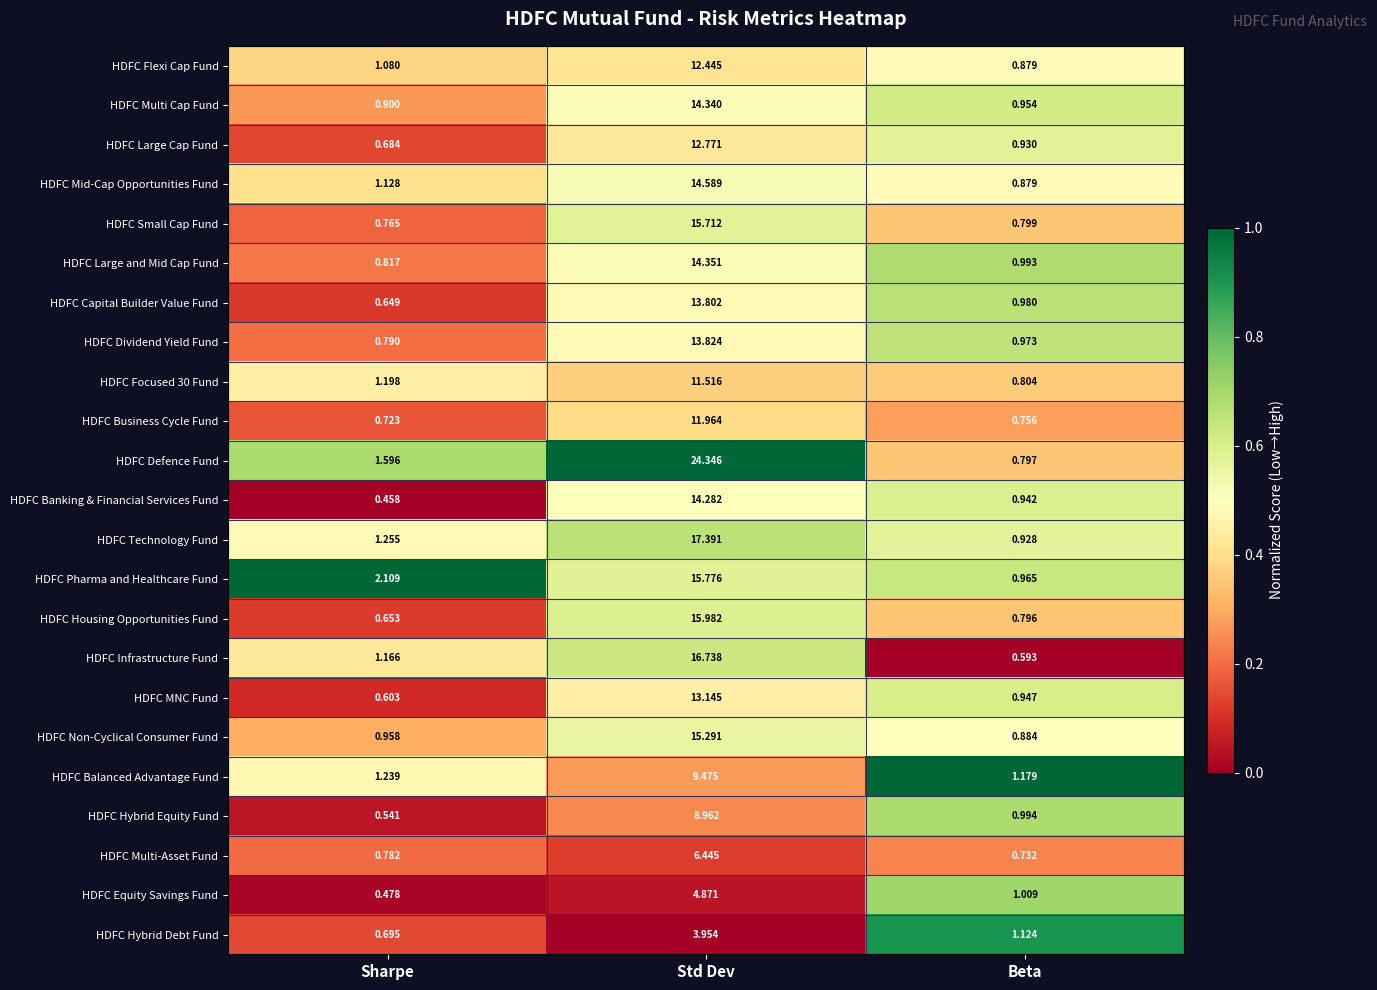

List the labels in order of HDFC Focused 30 Fund value, smallest first.

Beta, Sharpe, Std Dev